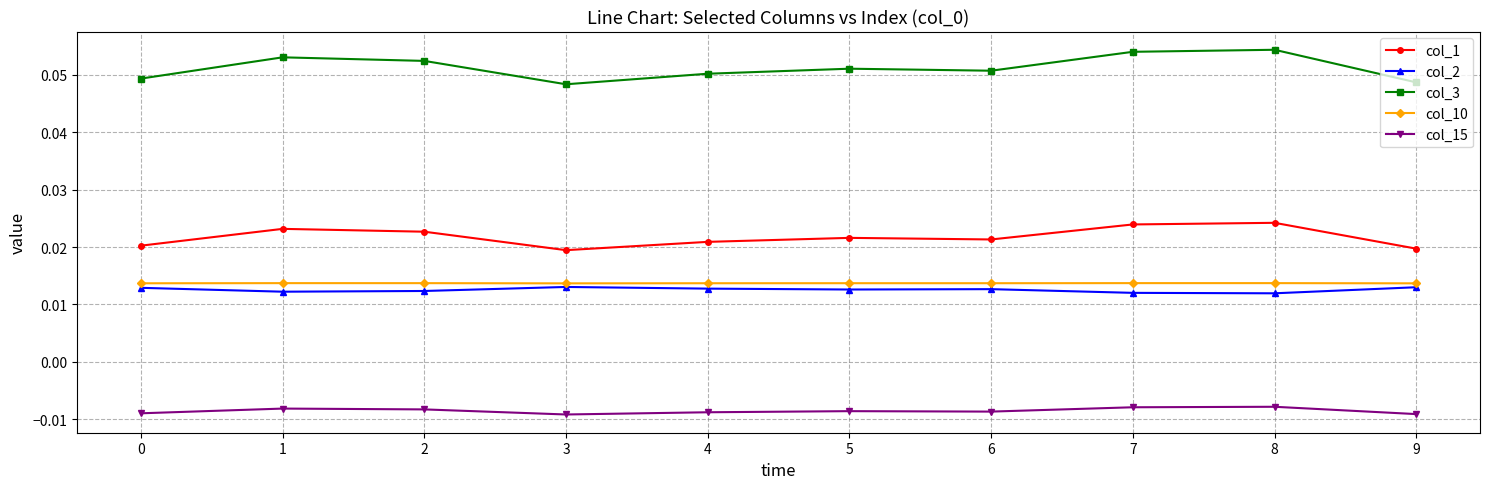

Which series has the largest range (max minus min)?

col_3